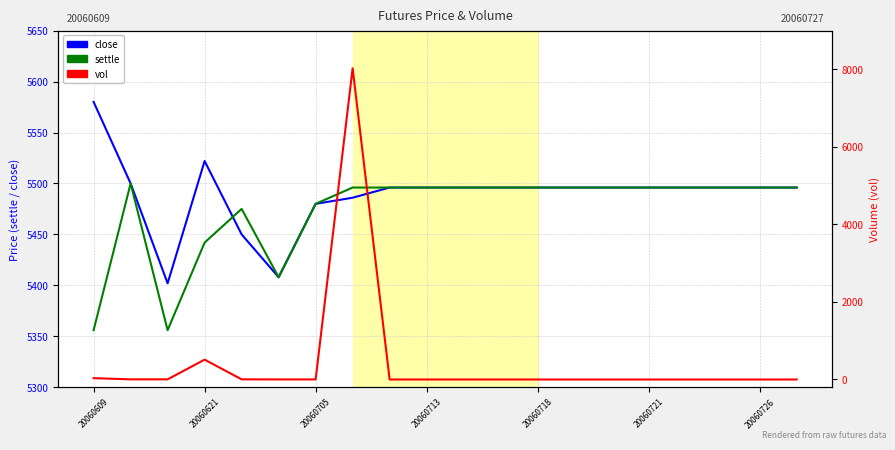

At which category is the sum across all series the highest?

7